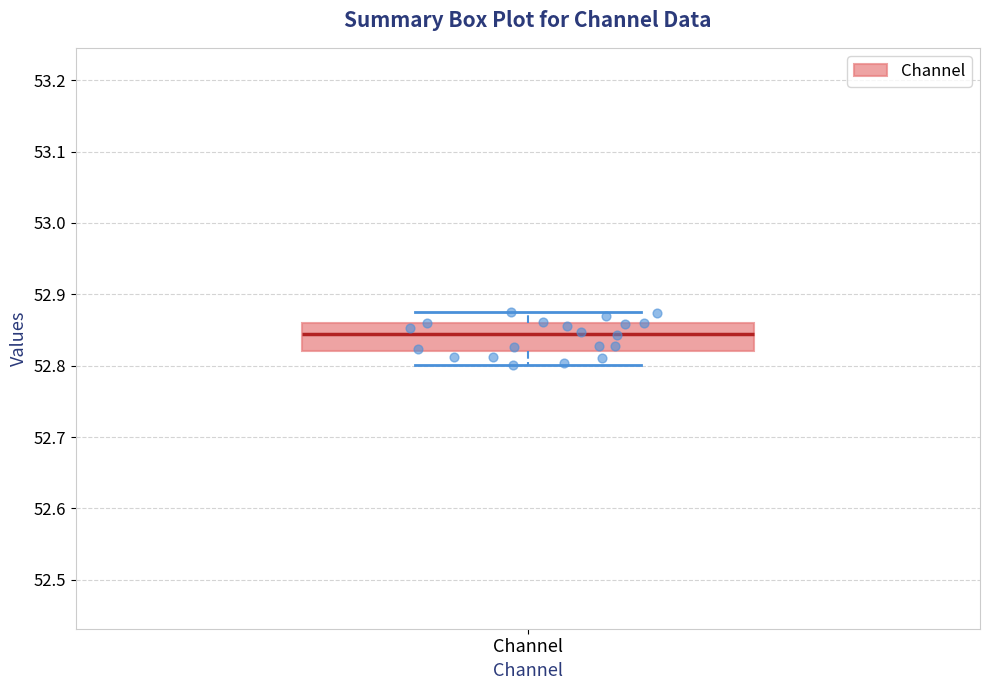

Where is the lower edge of the box for Channel on the y-axis? The values are not printed on the chart, so give them approximately, as read against the axis.

52.82